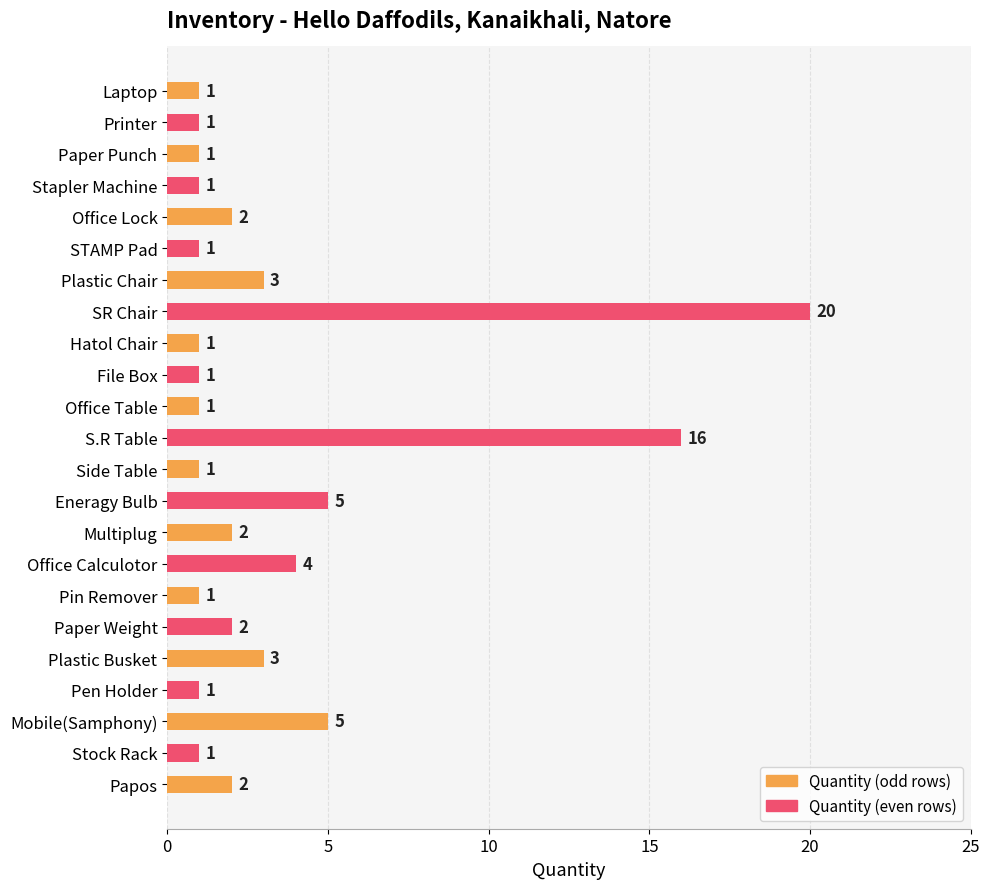

Reading bottom to top, list all the values displayed in this chart.

2	1	5	1	3	2	1	4	2	5	1	16	1	1	1	20	3	1	2	1	1	1	1